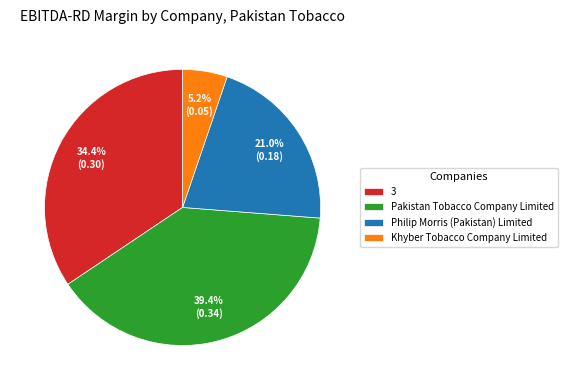

To the nearest percent, what is the combined percentage of Philip Morris (Pakistan) Limited and Khyber Tobacco Company Limited?

26%